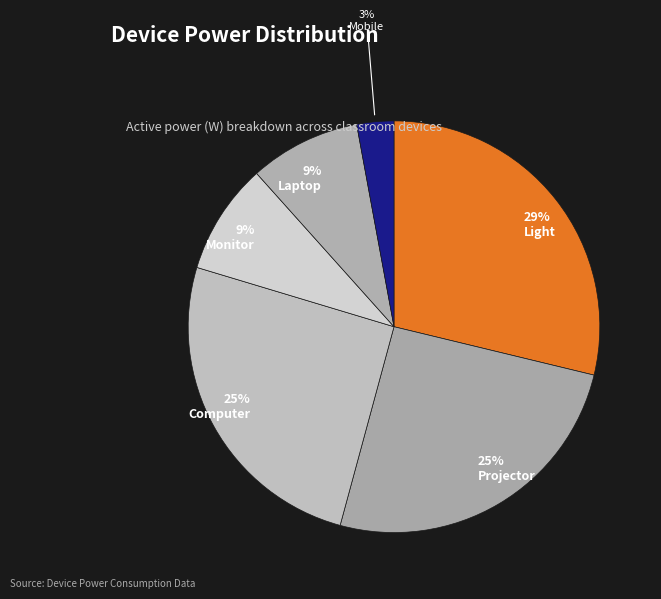

To the nearest percent, what is the combined percentage of Computer and Laptop?

34%